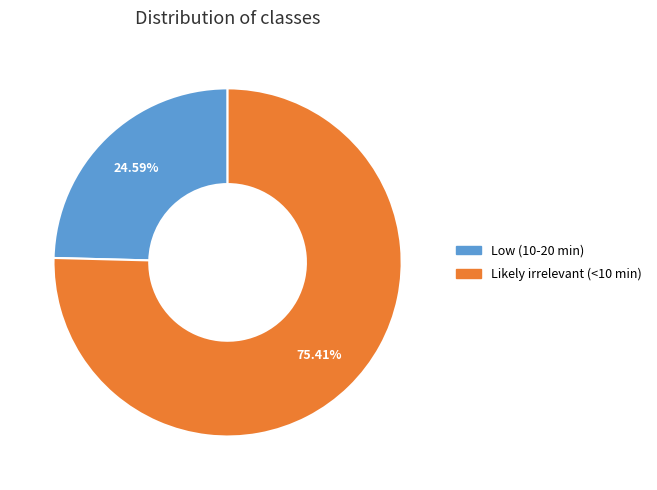

What percentage is the Low (10-20 min) slice, to the nearest percent?

25%